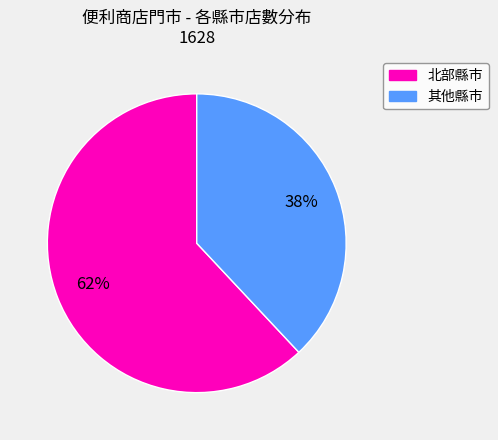

Does any single category account for the majority?

Yes